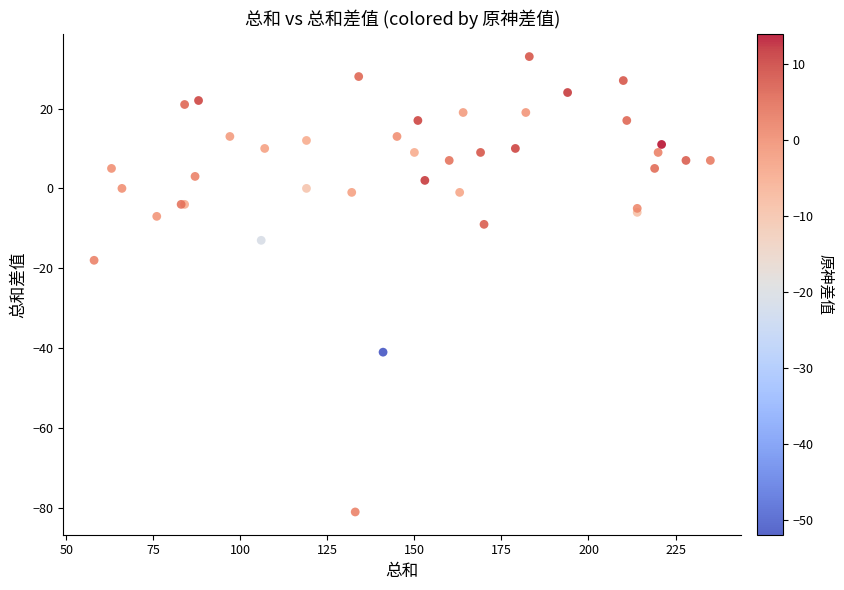

What Y value in the scatter plot is closest to -24?

-18